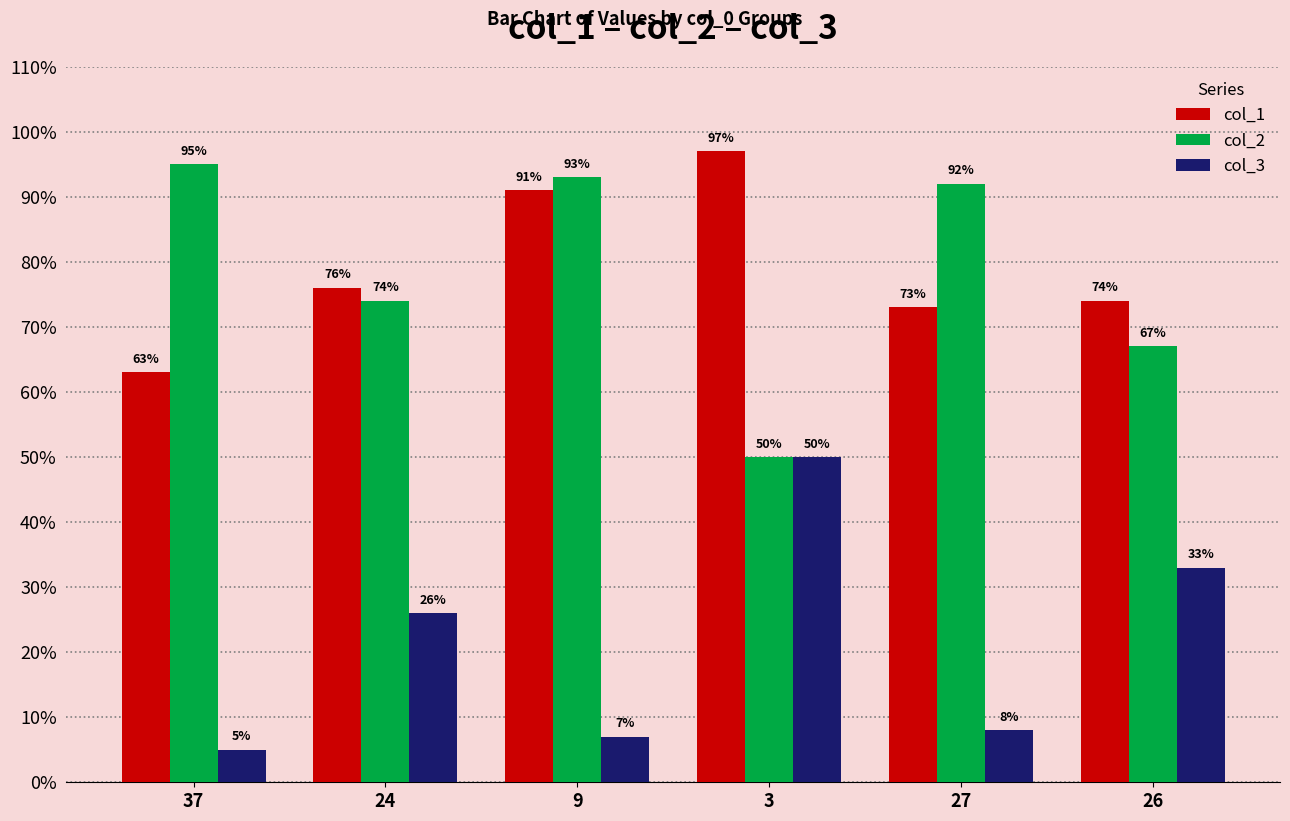

List the labels in order of col_3 value, smallest first.

37, 9, 27, 24, 26, 3